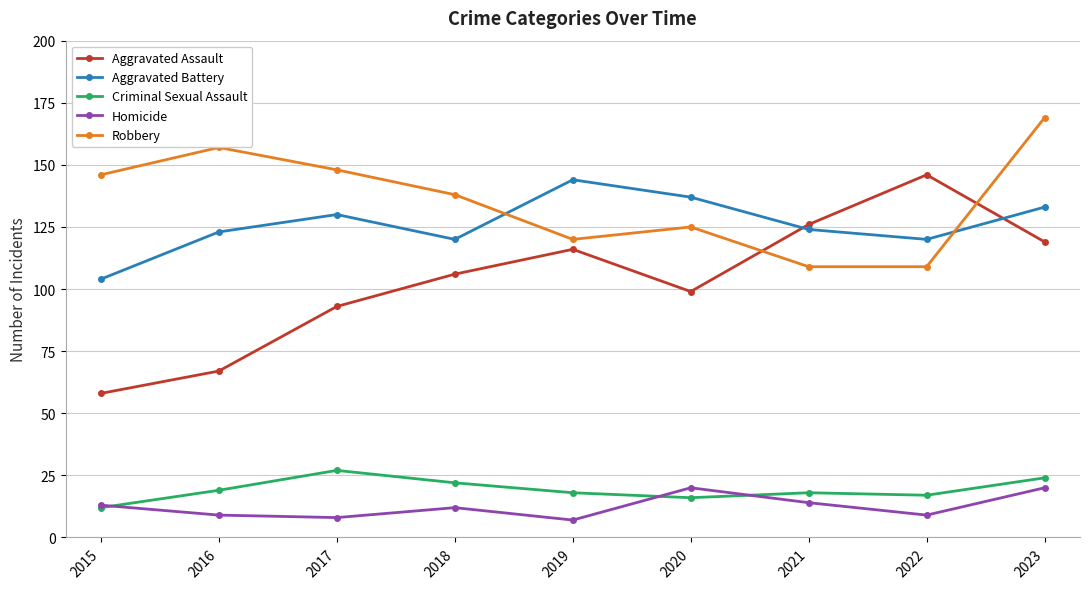

What is the difference between the Criminal Sexual Assault values at 2019 and 2020?

2